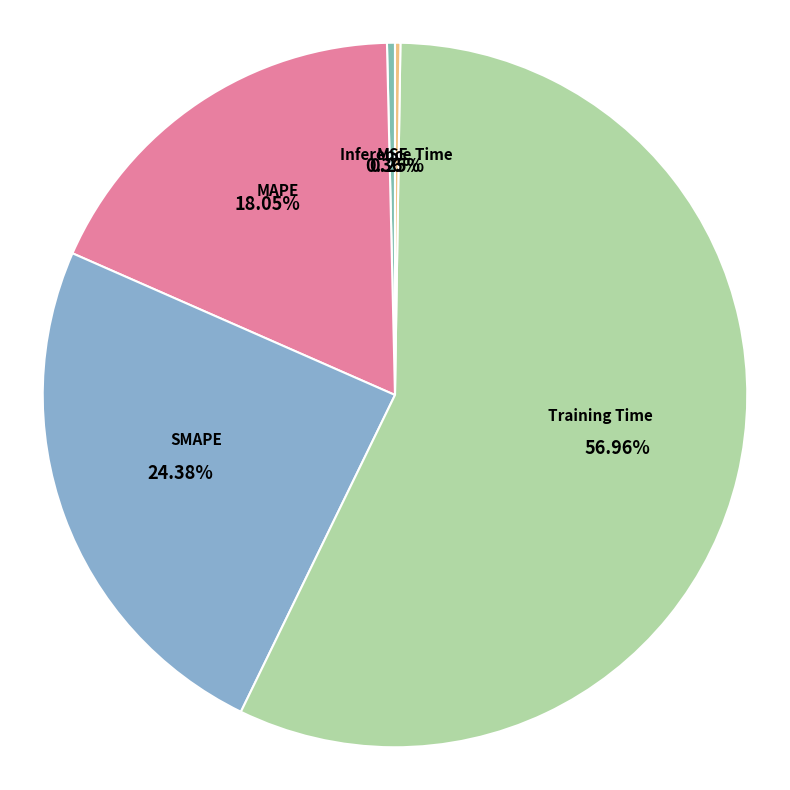

Count the number of slices in the pie.

5